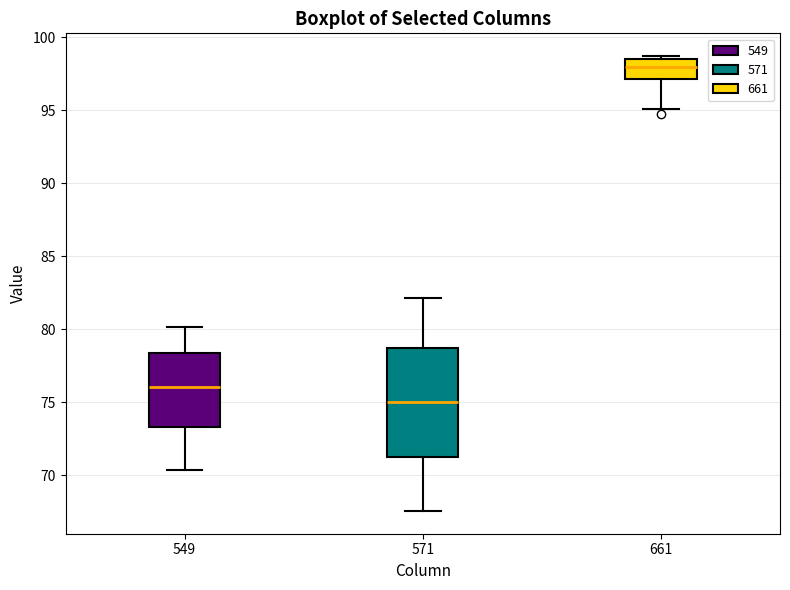

Which box's median line is the lowest?

571